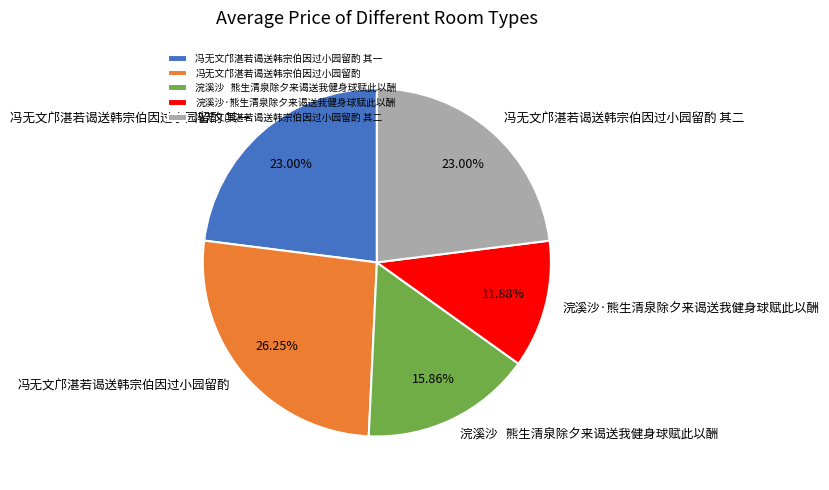

Is 冯无文邝湛若谒送韩宗伯因过小园留酌 其一 the majority of the pie?

No